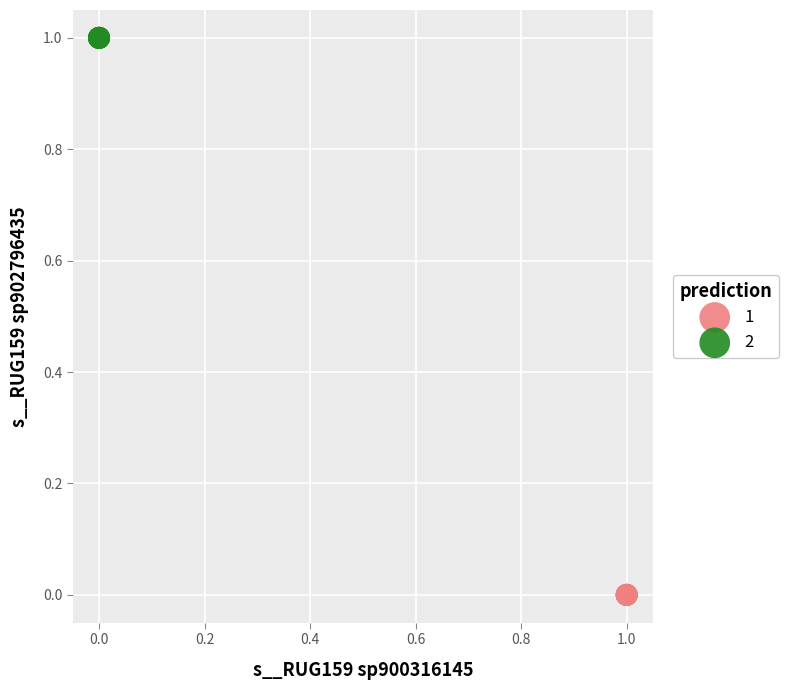

What are all the series names shown in the legend?

1, 2